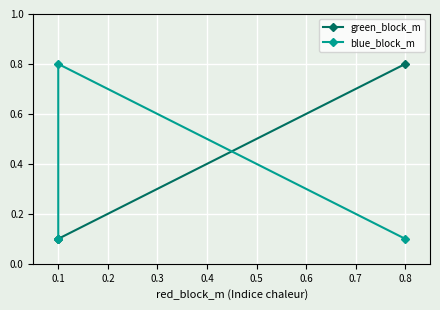

Which series has the largest total across all categories?

green_block_m